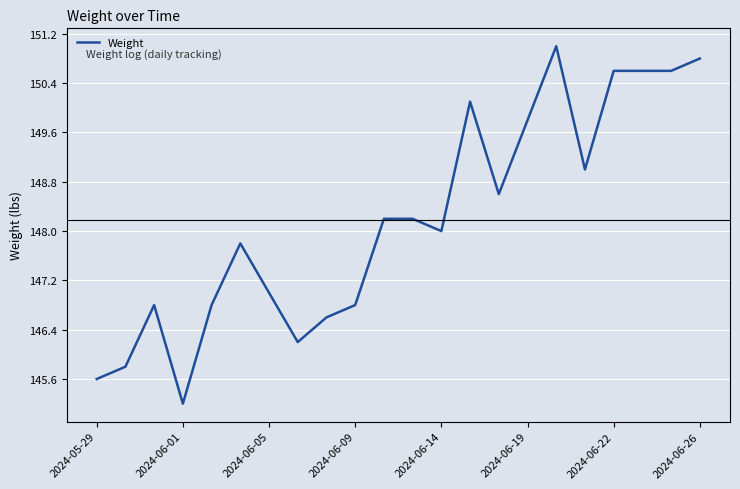

What is the maximum value shown in the chart?

151.0